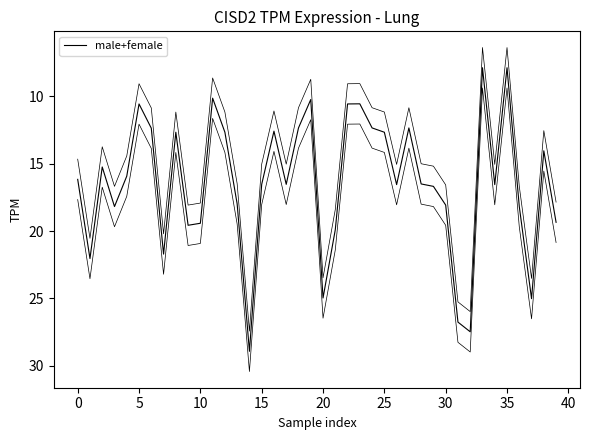

What is the maximum value shown in the chart?

28.9